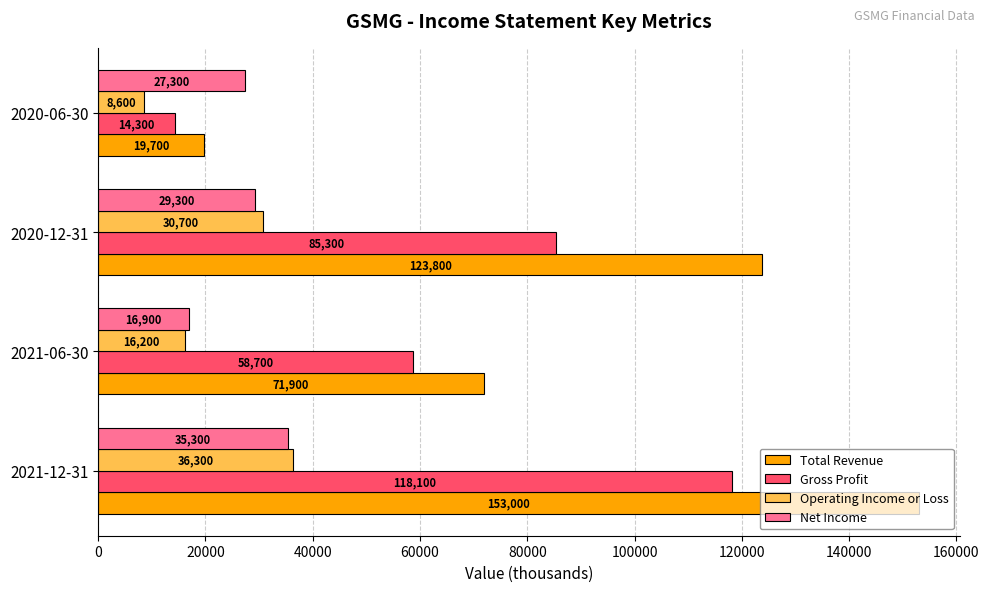

What are all the series names shown in the legend?

Total Revenue, Gross Profit, Operating Income or Loss, Net Income